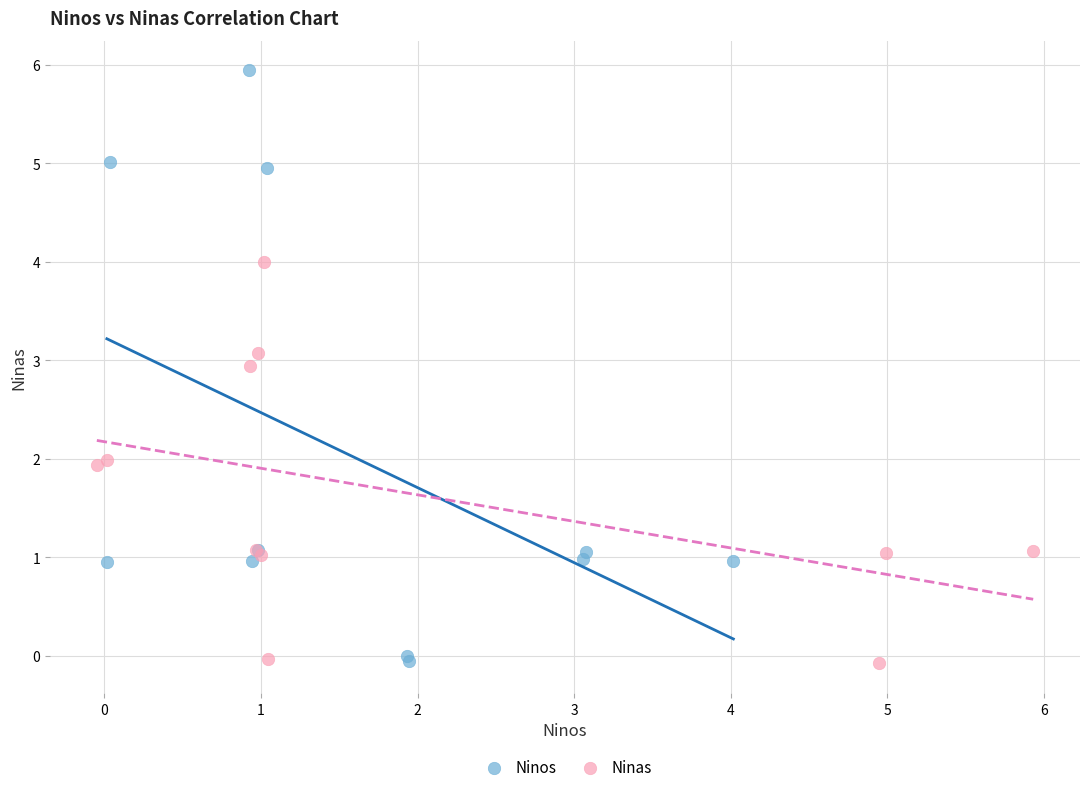

What are all the series names shown in the legend?

Ninos, Ninas